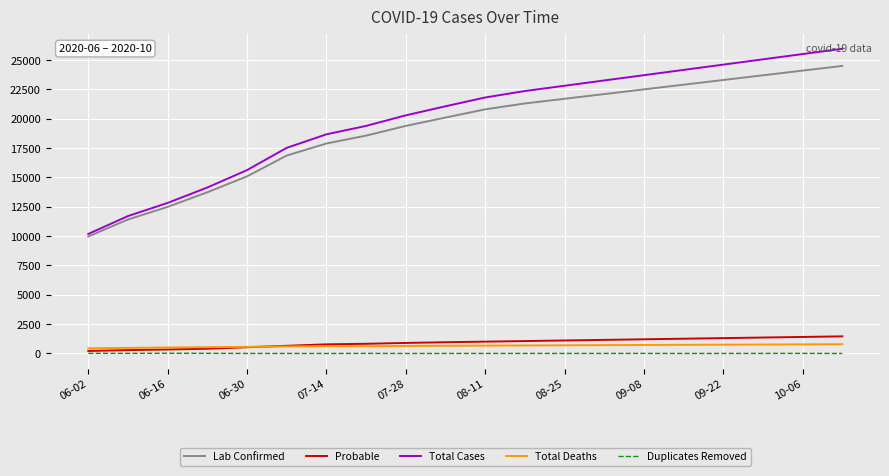

True or false: Total Deaths and Lab Confirmed cross at least once.

False